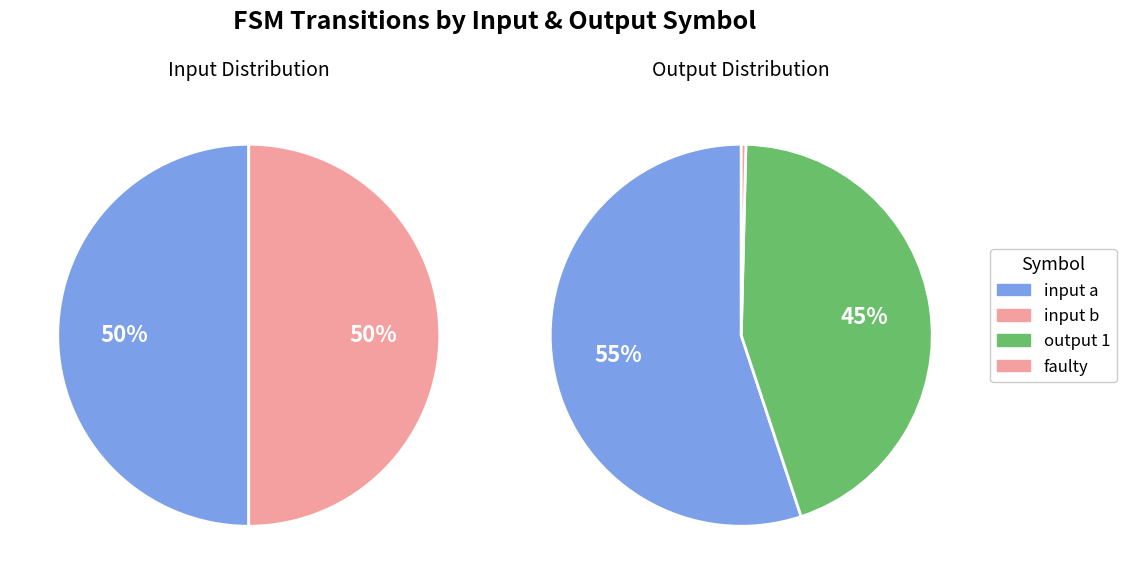

True or false: 1 accounts for 94% of the total.

False